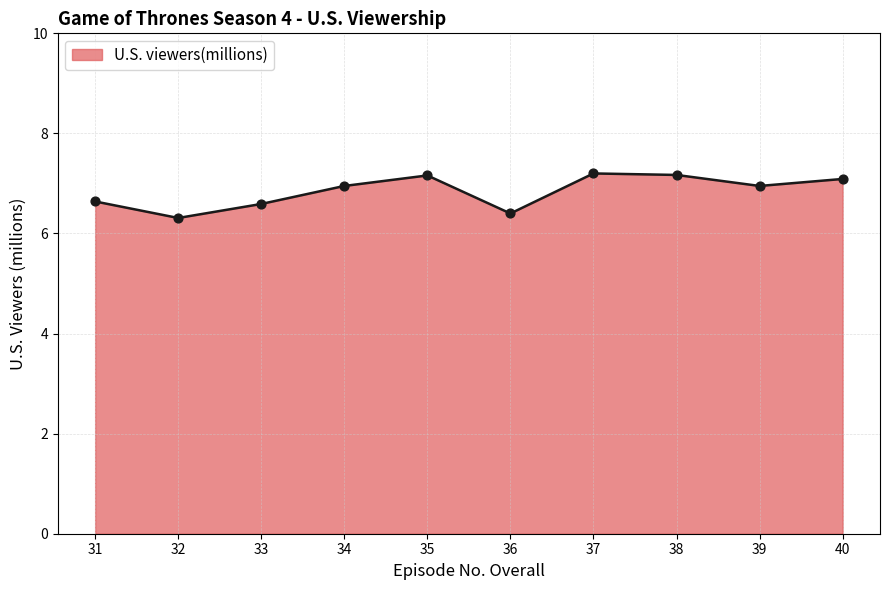

Which has a higher value, 40 or 37?

37